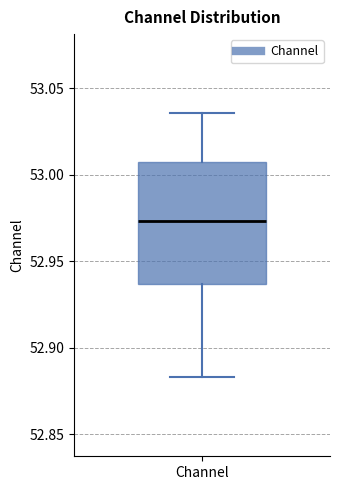

Read this box plot against the y-axis: the position of the median line, the range covered by the box, and the ends of both whiskers. The values are not printed on the chart, so give them approximately, as read against the axis.

median 52.975, box 52.935 to 53.010, whiskers 52.885 to 53.035